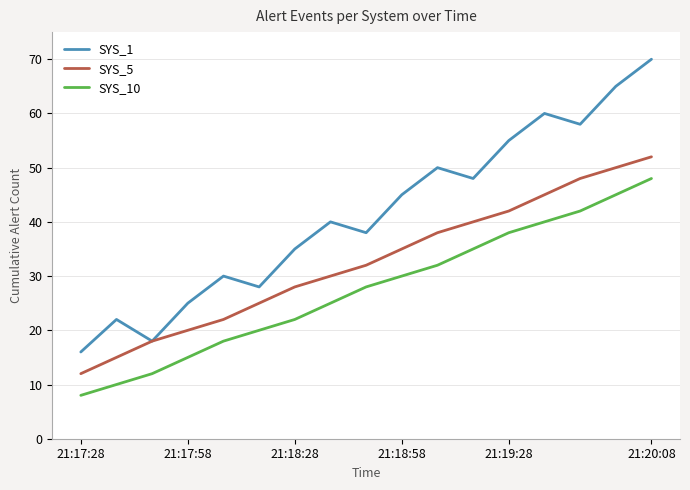

True or false: SYS_5 and SYS_10 intersect in this chart.

False